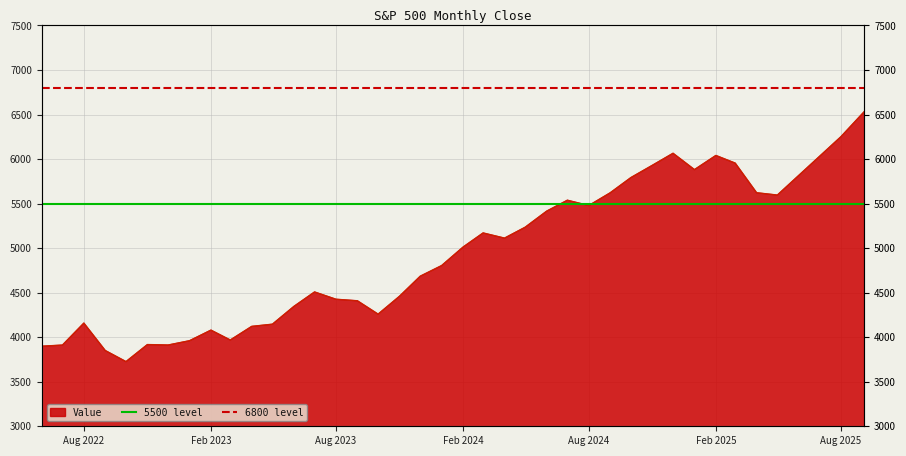

At which label is 6800 level closest to 6800?

Aug 2022